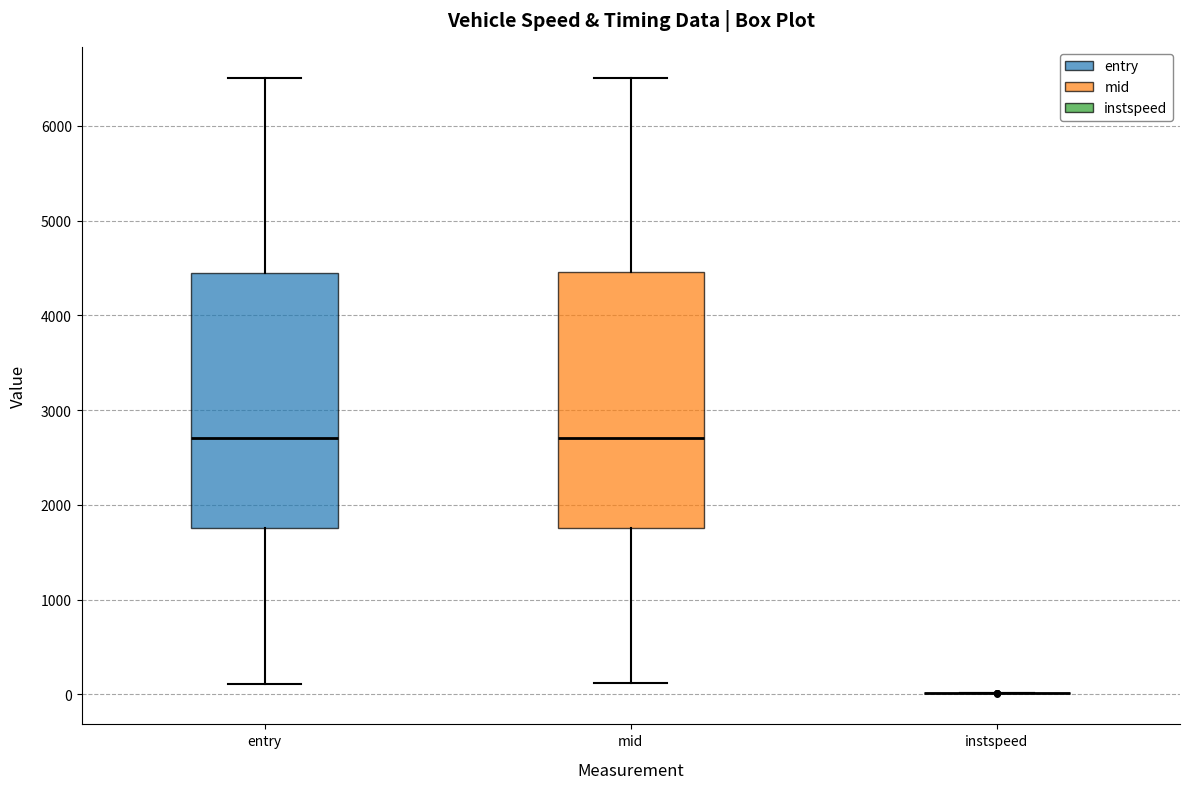

Reading left to right, read every box against the y-axis: the position of its median line, the range the box covers, and the ends of its whiskers. The values are not printed on the chart, so give them approximately, as read against the axis.

entry: median 2700, box 1800 to 4500, whiskers 100 to 6500
mid: median 2700, box 1800 to 4500, whiskers 100 to 6500
instspeed: box collapsed to a line at 0, whiskers 0 to 0